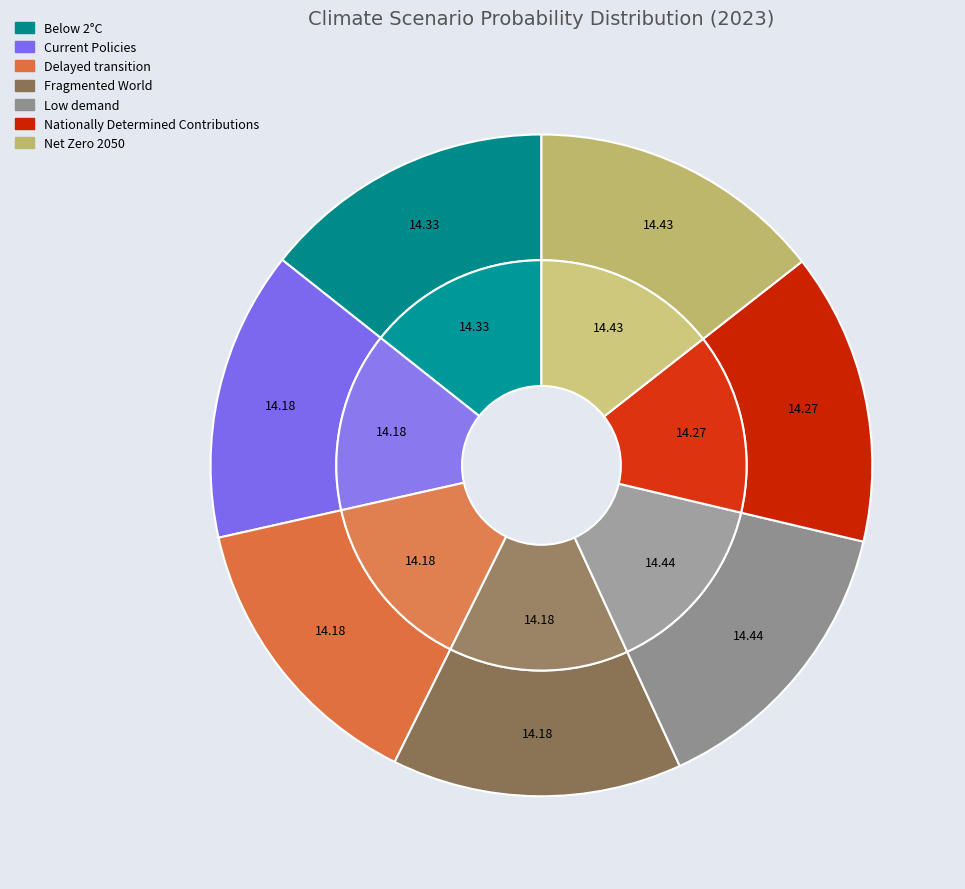

The Fragmented World slice represents 14% of the pie. True or false?

True